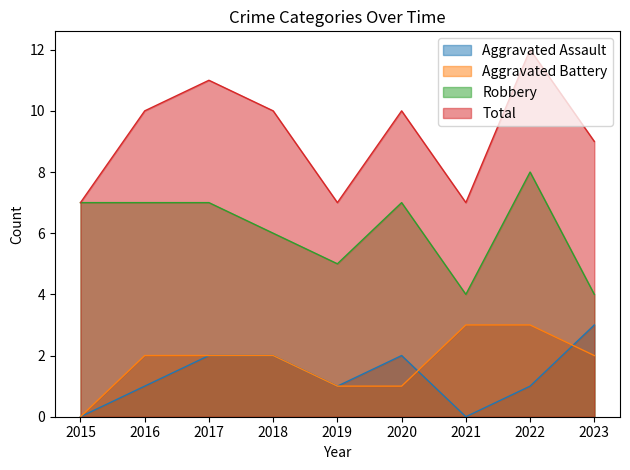

The Total series shows 21 at 2022. True or false?

False